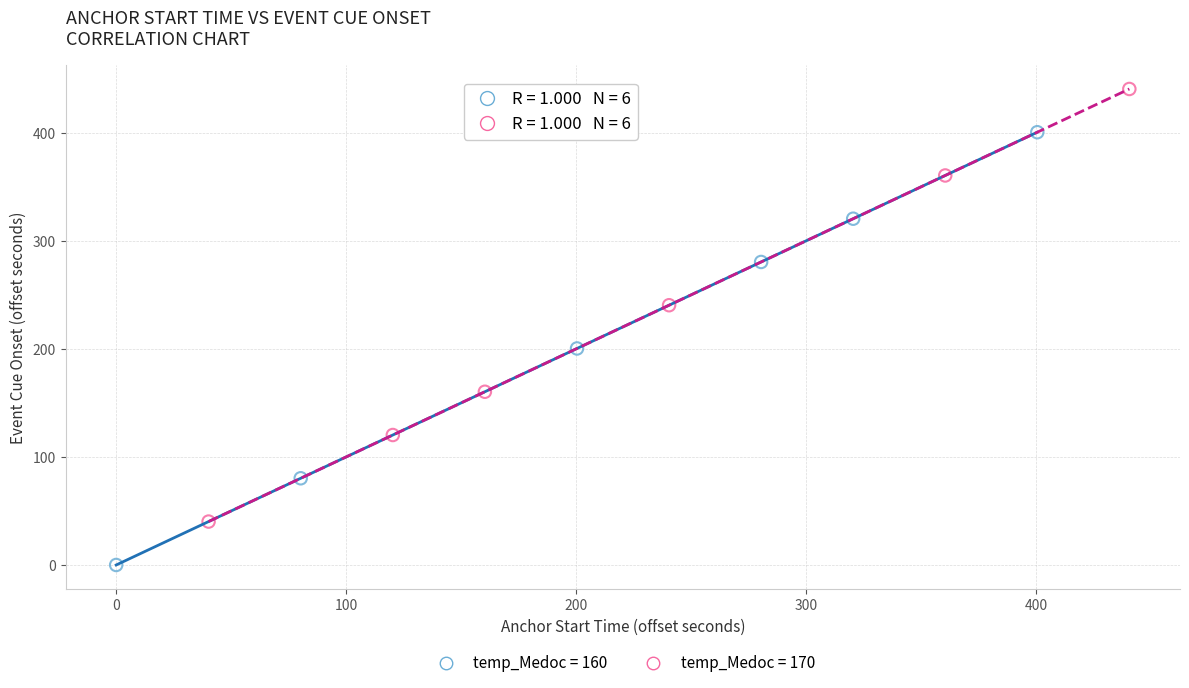

Which series reaches the minimum Y coordinate?

temp_Medoc = 160